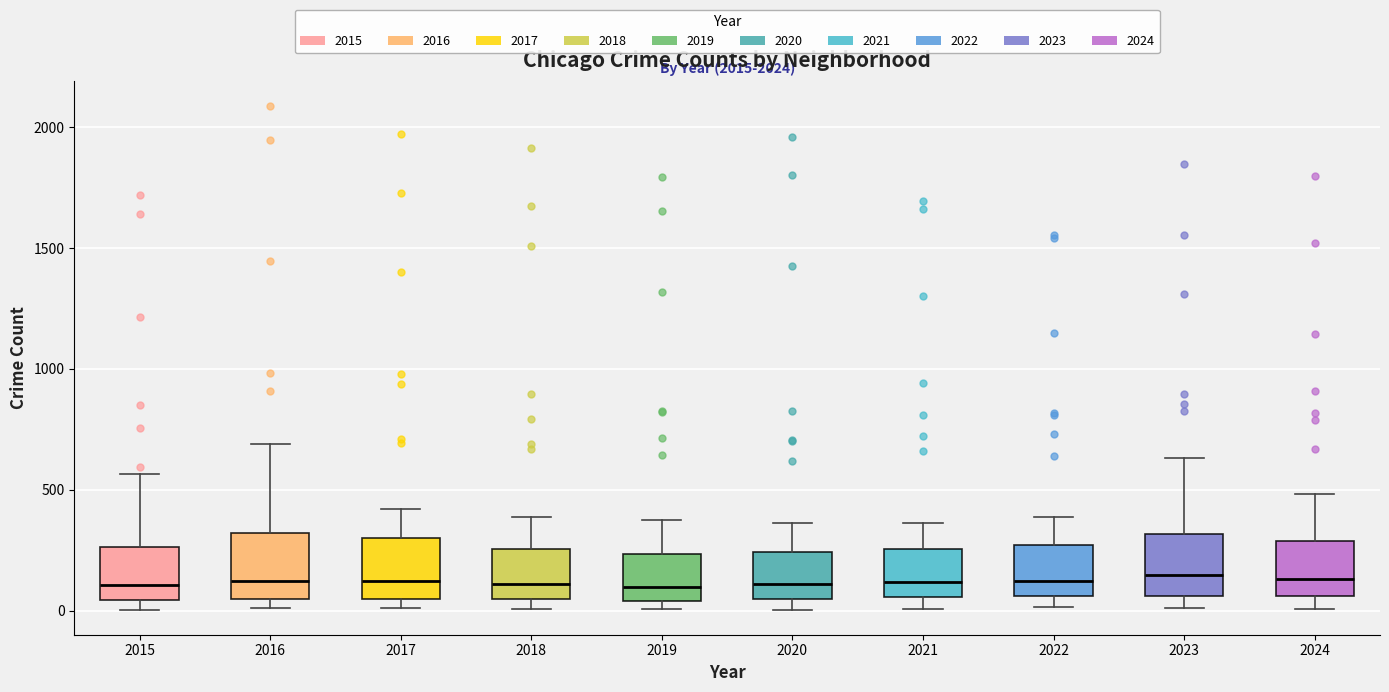

Reading left to right, read every box against the y-axis: the position of its median line, the range the box covers, and the ends of its whiskers. The values are not printed on the chart, so give them approximately, as read against the axis.

2015: median 100, box 50 to 250, whiskers 0 to 550
2016: median 150, box 50 to 300, whiskers 0 to 700
2017: median 100, box 50 to 300, whiskers 0 to 400
2018: median 100, box 50 to 250, whiskers 0 to 400
2019: median 100, box 50 to 250, whiskers 0 to 400
2020: median 100, box 50 to 250, whiskers 0 to 350
2021: median 100, box 50 to 250, whiskers 0 to 350
2022: median 100, box 50 to 250, whiskers 0 to 400
2023: median 150, box 50 to 300, whiskers 0 to 650
2024: median 150, box 50 to 300, whiskers 0 to 500